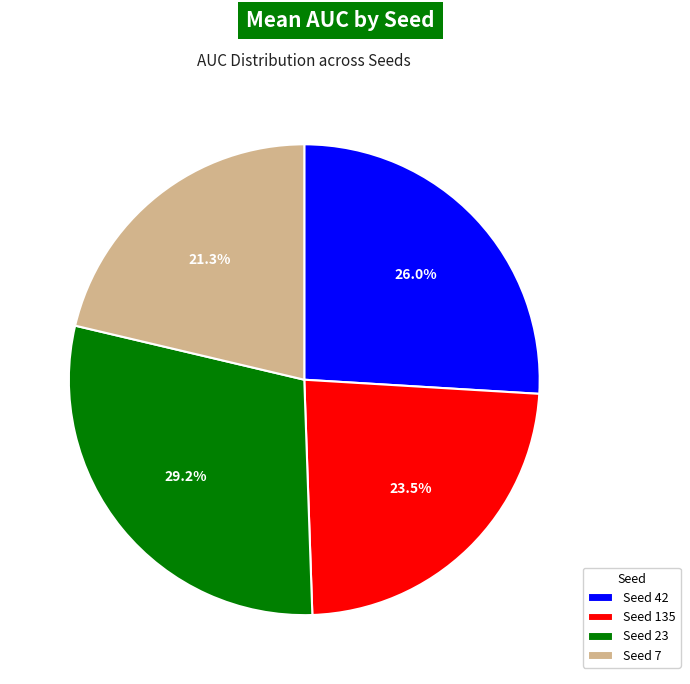

How many segments does this pie chart have?

4